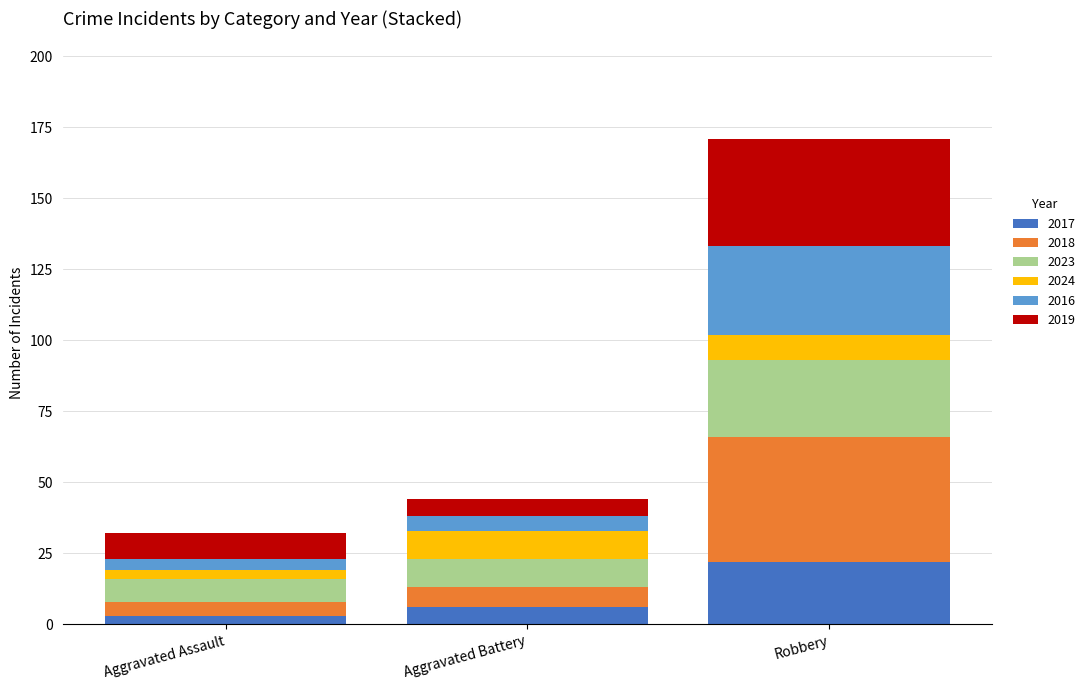

What is the total value across all series at Aggravated Battery?

44